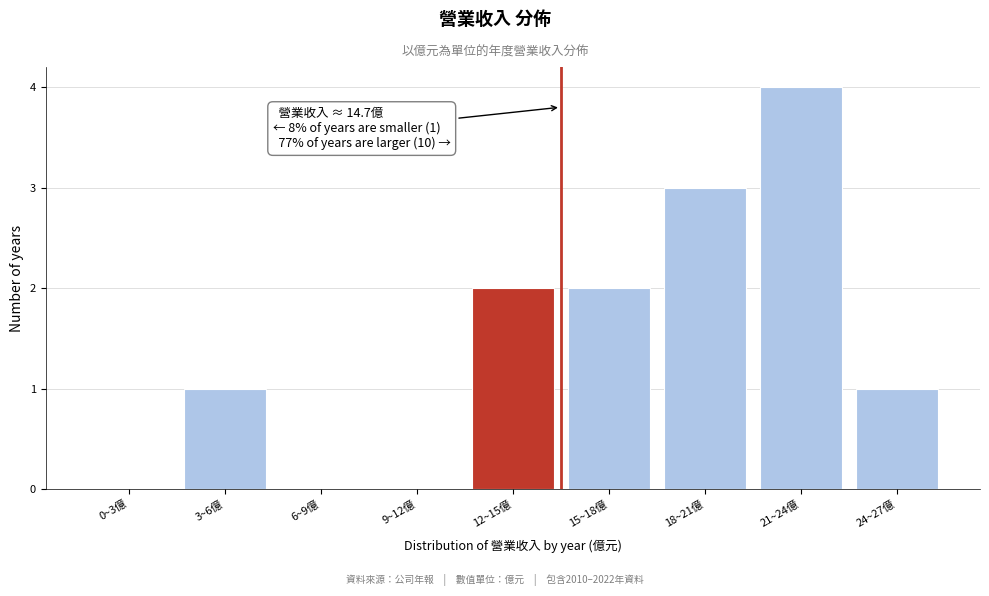

Reading right to left, what are all the values shown in this chart?

24~27億=1	21~24億=4	18~21億=3	15~18億=2	12~15億=2	9~12億=0	6~9億=0	3~6億=1	0~3億=0